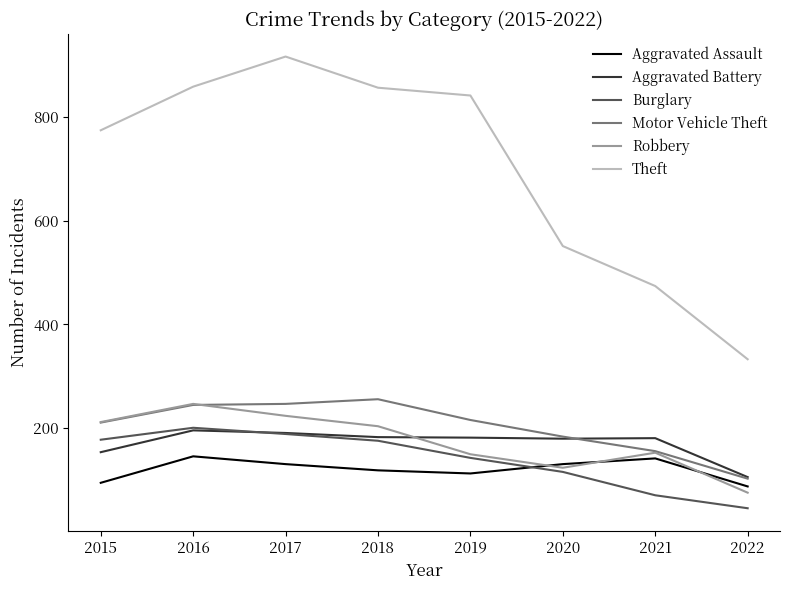

Is the value of Robbery at 2022 greater than the value of Aggravated Assault at 2020?

No